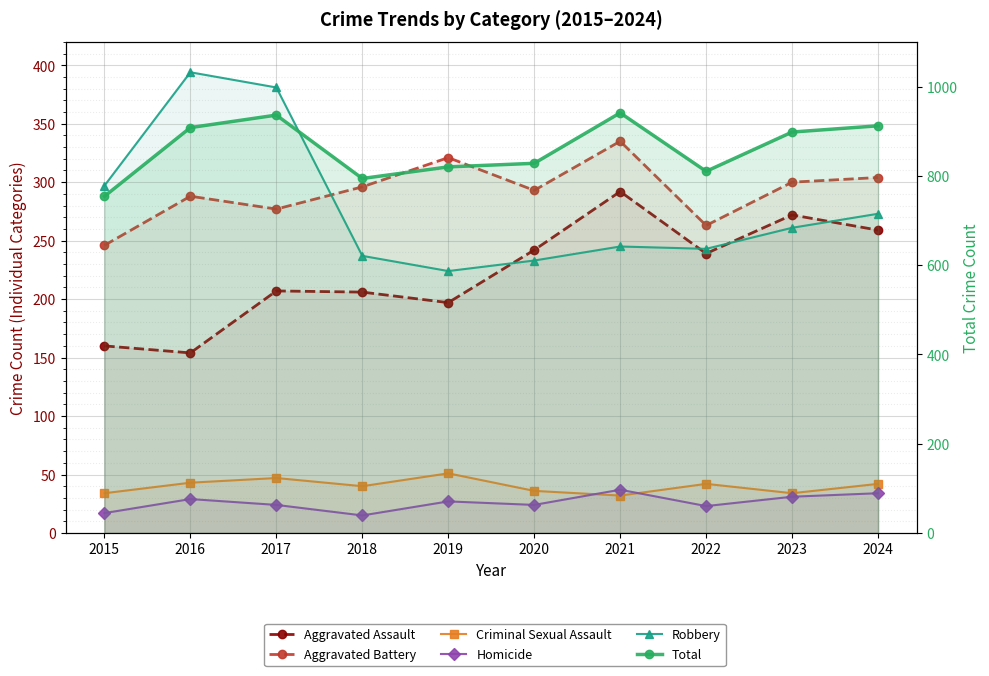

Rank the series by their maximum value, from lowest to highest.

Homicide, Criminal Sexual Assault, Aggravated Assault, Aggravated Battery, Robbery, Total